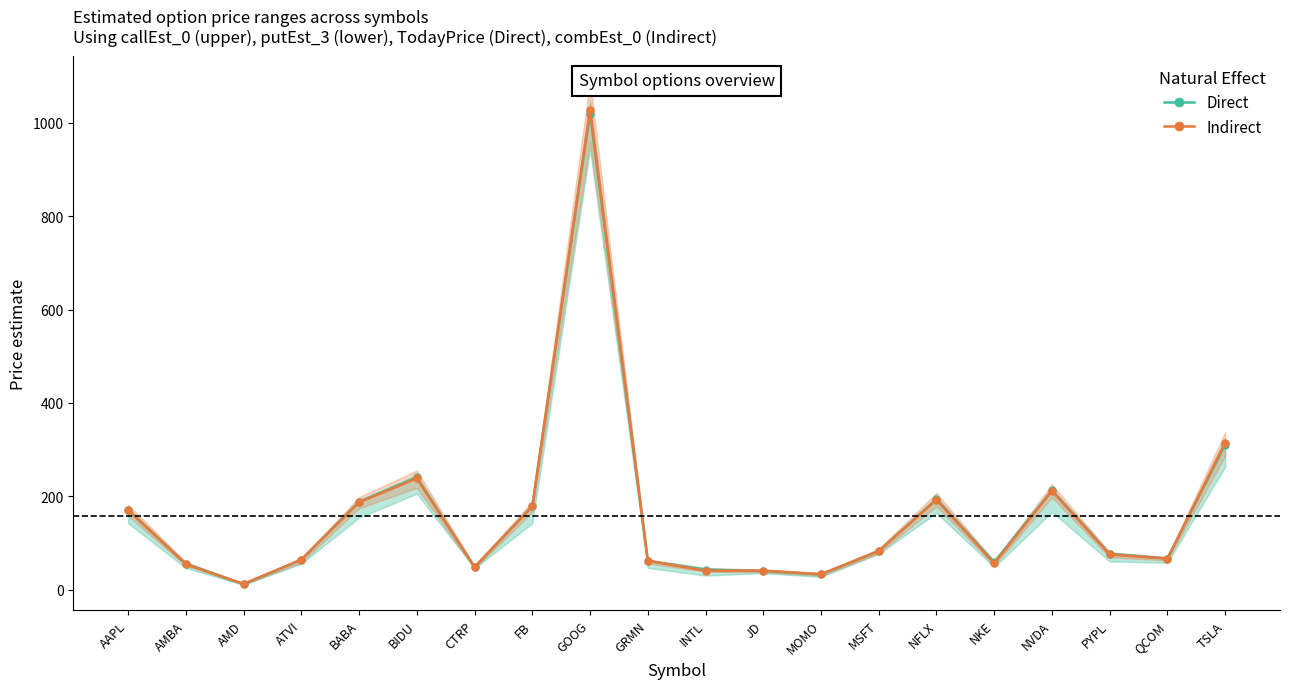

True or false: Indirect (combEst_0) has more than 1 interior local peaks.

True